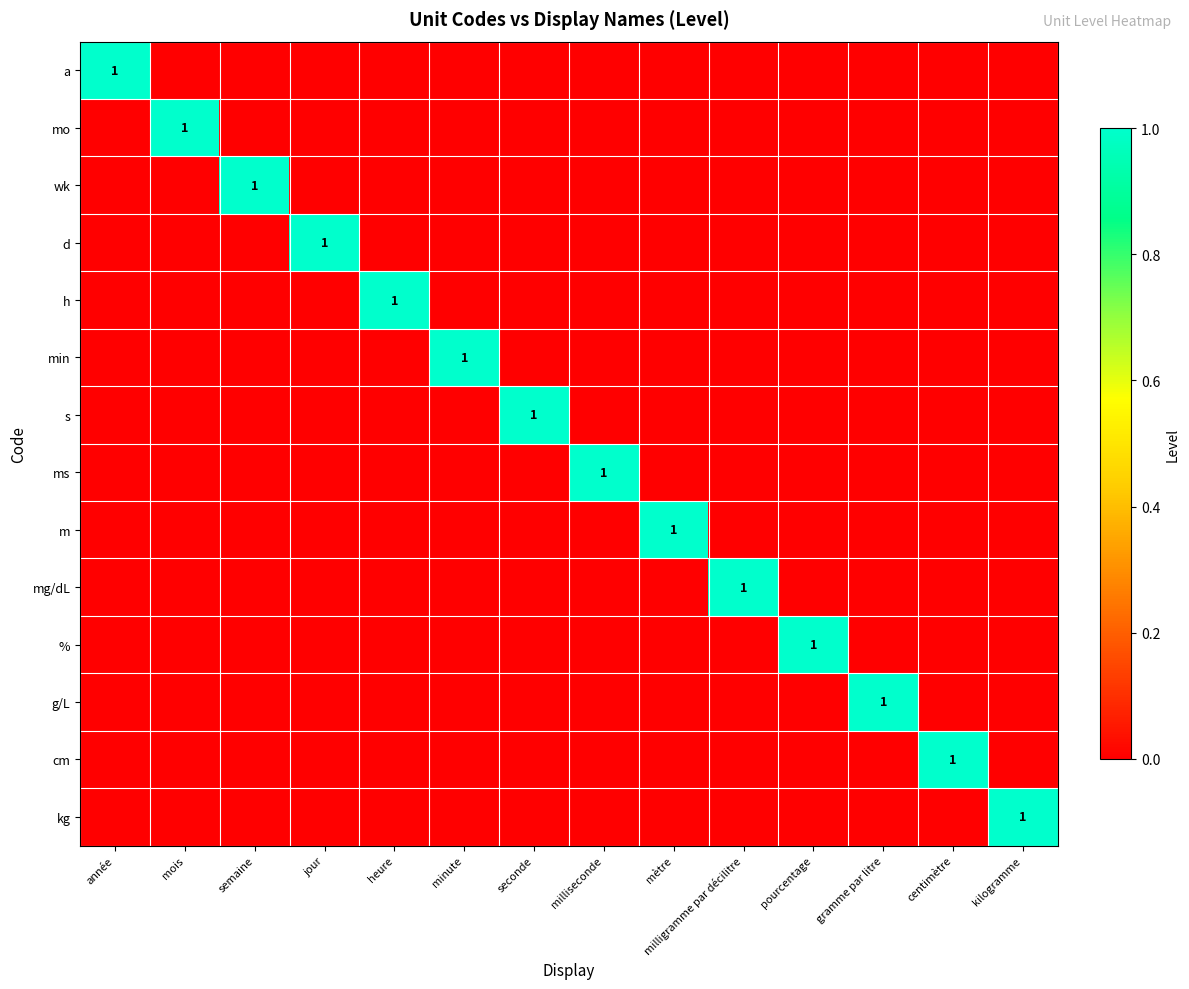

Which series has the largest total across all categories?

a